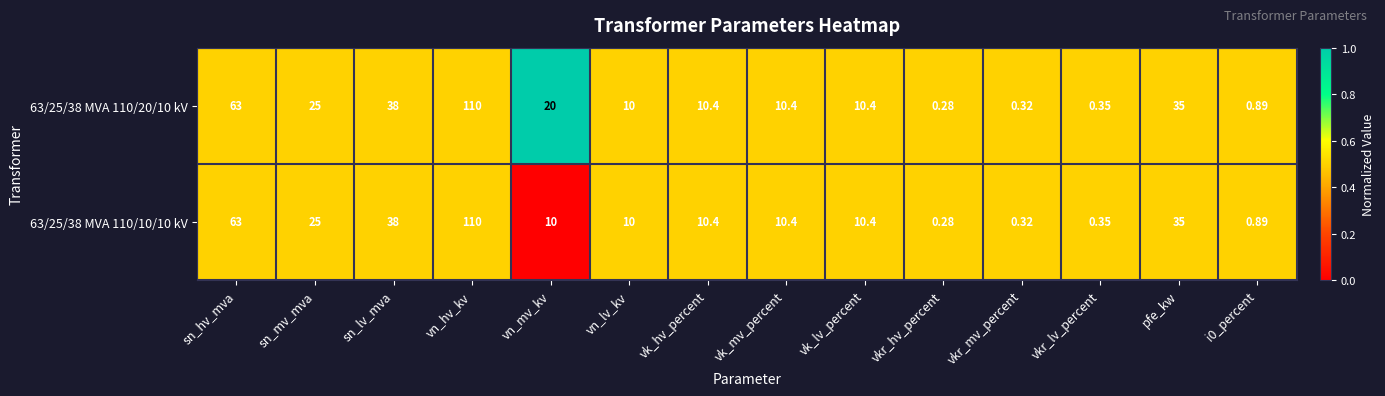

Where does the 63/25/38 MVA 110/20/10 kV series first go above 10?

sn_hv_mva